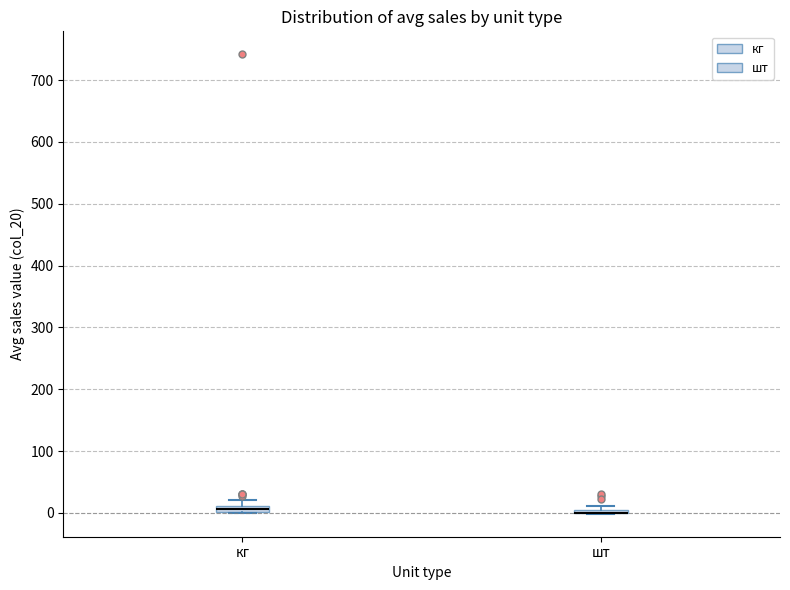

Where is the upper edge of the box for кг on the y-axis? The values are not printed on the chart, so give them approximately, as read against the axis.

10